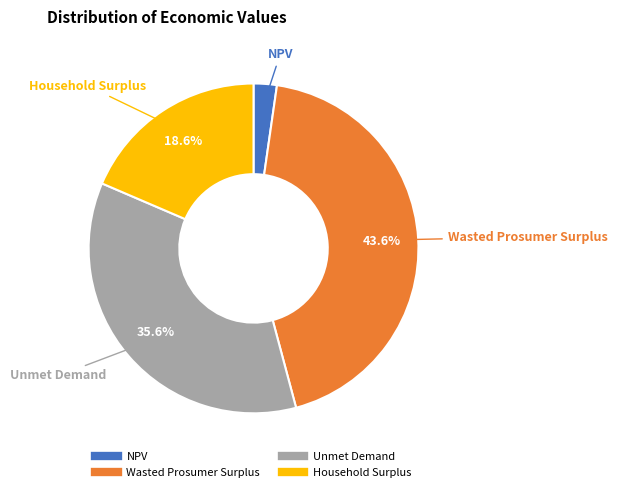

Rank the categories by value from lowest to highest.

NPV, Household Surplus, Unmet Demand, Wasted Prosumer Surplus